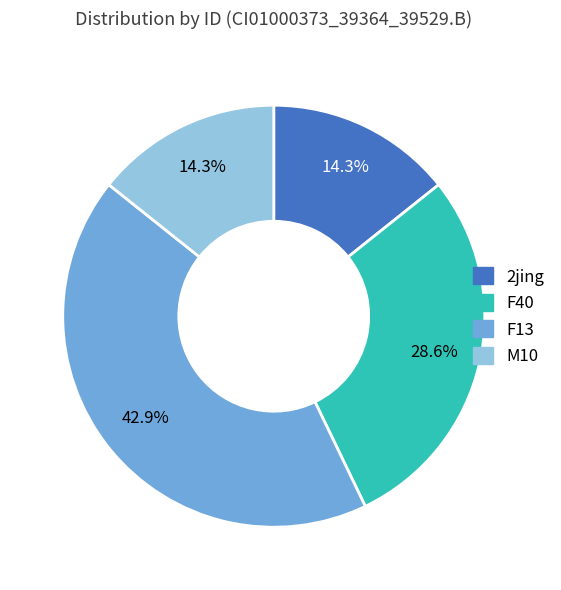

Does any single category account for the majority?

No